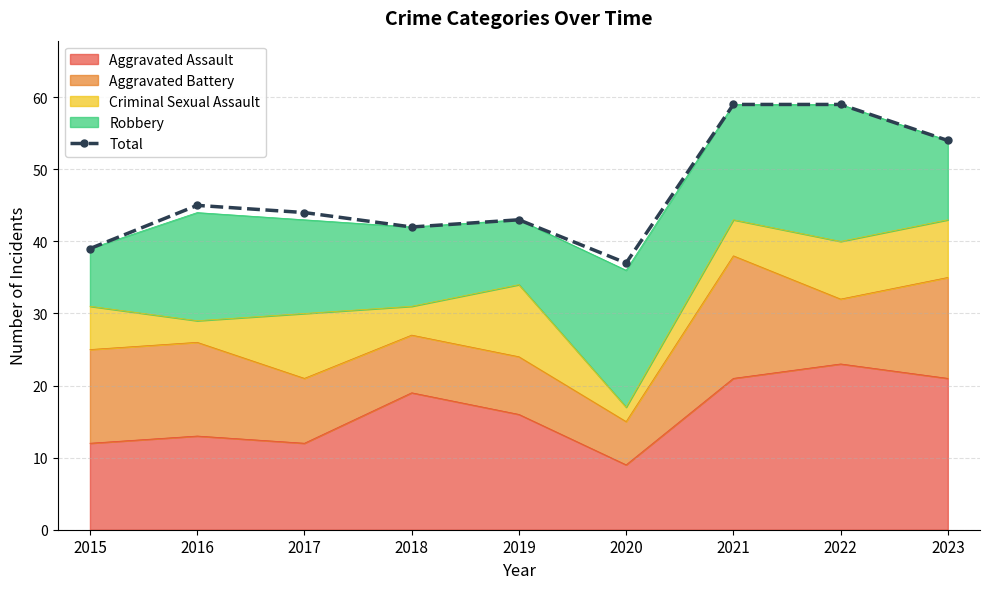

At which category does the chart reach its peak across all series?

2021